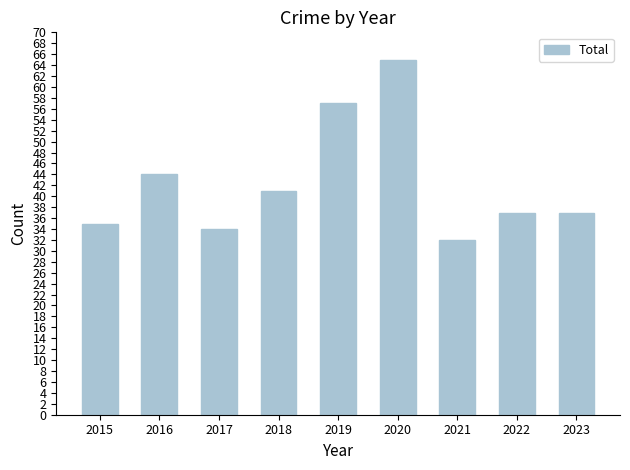

What is the maximum value shown in the chart?

65